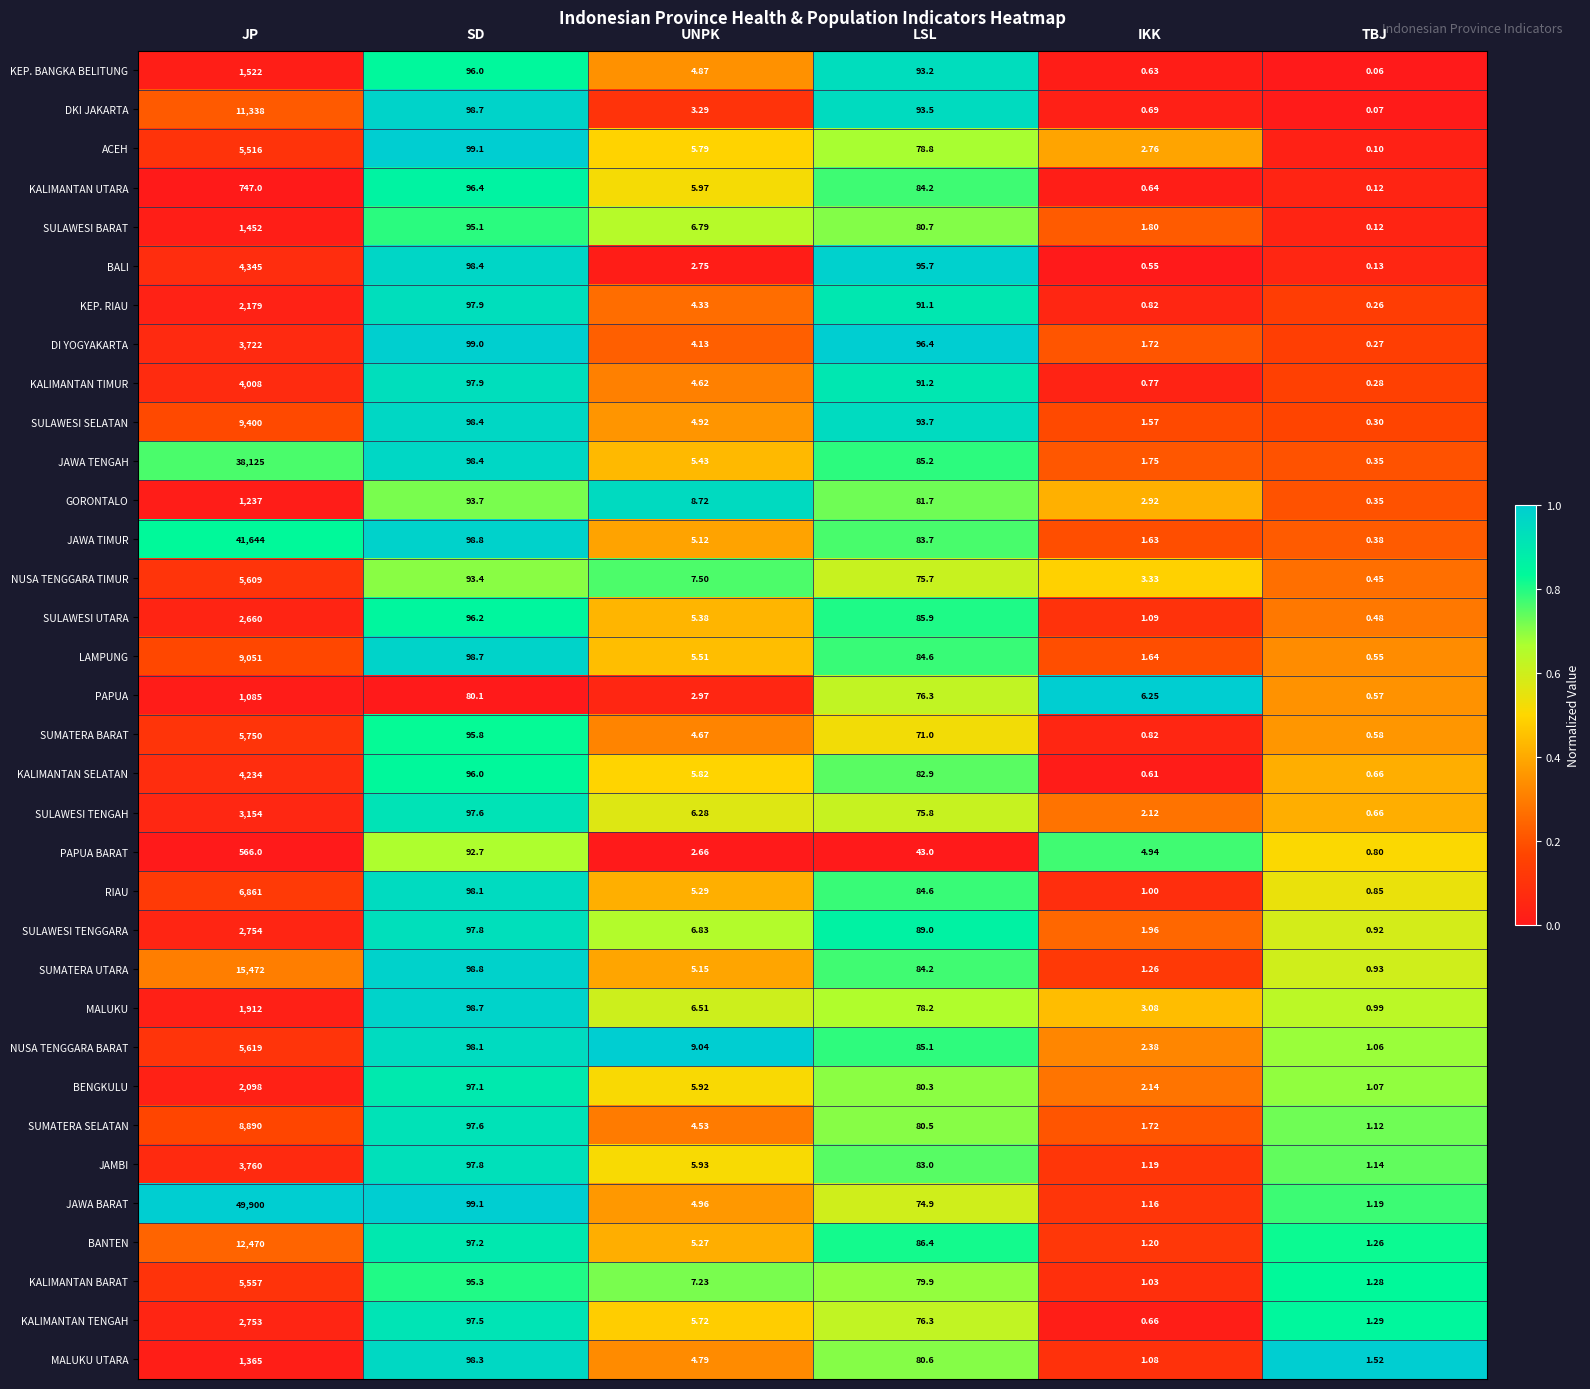

At which category is the sum across all series the highest?

JP